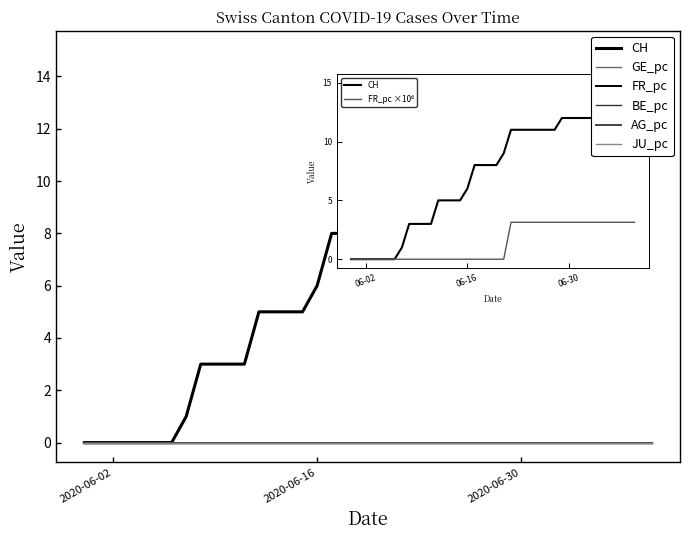

Reading left to right, list all the values displayed in this chart.

CH: 0.0	0.0	0.0	0.0	0.0	0.0	0.0	1.0	3.0	3.0	3.0	3.0	5.0	5.0	5.0	5.0	6.0	8.0	8.0	8.0	8.0	9.0	11.0	11.0	11.0	11.0	11.0	11.0	11.0	12.0	12.0	12.0	12.0	12.0	12.0	12.0	13.0	13.0	15.0	15.0
GE_pc: 0.0	0.0	0.0	0.0	0.0	0.0	0.0	0.0	0.0	0.0	0.0	0.0	0.0	0.0	0.0	0.0	0.0	0.0	0.0	0.0	0.0	0.0	0.0	0.0	0.0	0.0	0.0	0.0	0.0	0.0	0.0	0.0	0.0	0.0	0.0	0.0	0.0	0.0	0.0	0.0
FR_pc: 0.0	0.0	0.0	0.0	0.0	0.0	0.0	0.0	0.0	0.0	0.0	0.0	0.0	0.0	0.0	0.0	0.0	0.0	0.0	0.0	0.0	0.0	0.0	0.0	0.0	0.0	0.0	0.0	0.0	0.0	0.0	0.0	0.0	0.0	0.0	0.0	0.0	0.0	0.0	0.0
BE_pc: 0.0	0.0	0.0	0.0	0.0	0.0	0.0	0.0	0.0	0.0	0.0	0.0	0.0	0.0	0.0	0.0	0.0	0.0	0.0	0.0	0.0	0.0	0.0	0.0	0.0	0.0	0.0	0.0	0.0	0.0	0.0	0.0	0.0	0.0	0.0	0.0	0.0	0.0	0.0	0.0
AG_pc: 0.0	0.0	0.0	0.0	0.0	0.0	0.0	0.0	0.0	0.0	0.0	0.0	0.0	0.0	0.0	0.0	0.0	0.0	0.0	0.0	0.0	0.0	0.0	0.0	0.0	0.0	0.0	0.0	0.0	0.0	0.0	0.0	0.0	0.0	0.0	0.0	0.0	0.0	0.0	0.0
JU_pc: 0.0	0.0	0.0	0.0	0.0	0.0	0.0	0.0	0.0	0.0	0.0	0.0	0.0	0.0	0.0	0.0	0.0	0.0	0.0	0.0	0.0	0.0	0.0	0.0	0.0	0.0	0.0	0.0	0.0	0.0	0.0	0.0	0.0	0.0	0.0	0.0	0.0	0.0	0.0	0.0